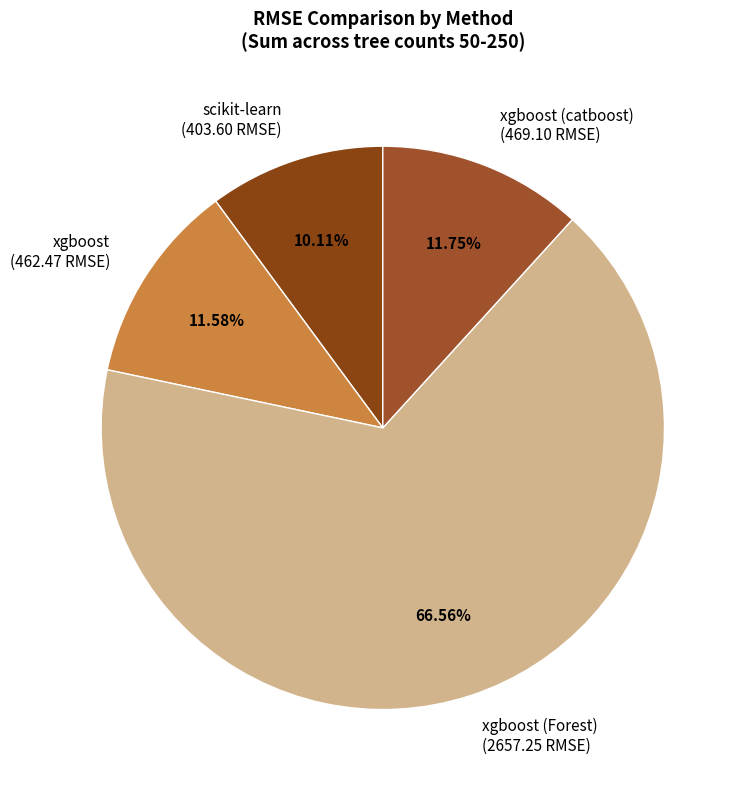

Which has a higher value, xgboost (Forest) or xgboost?

xgboost (Forest)